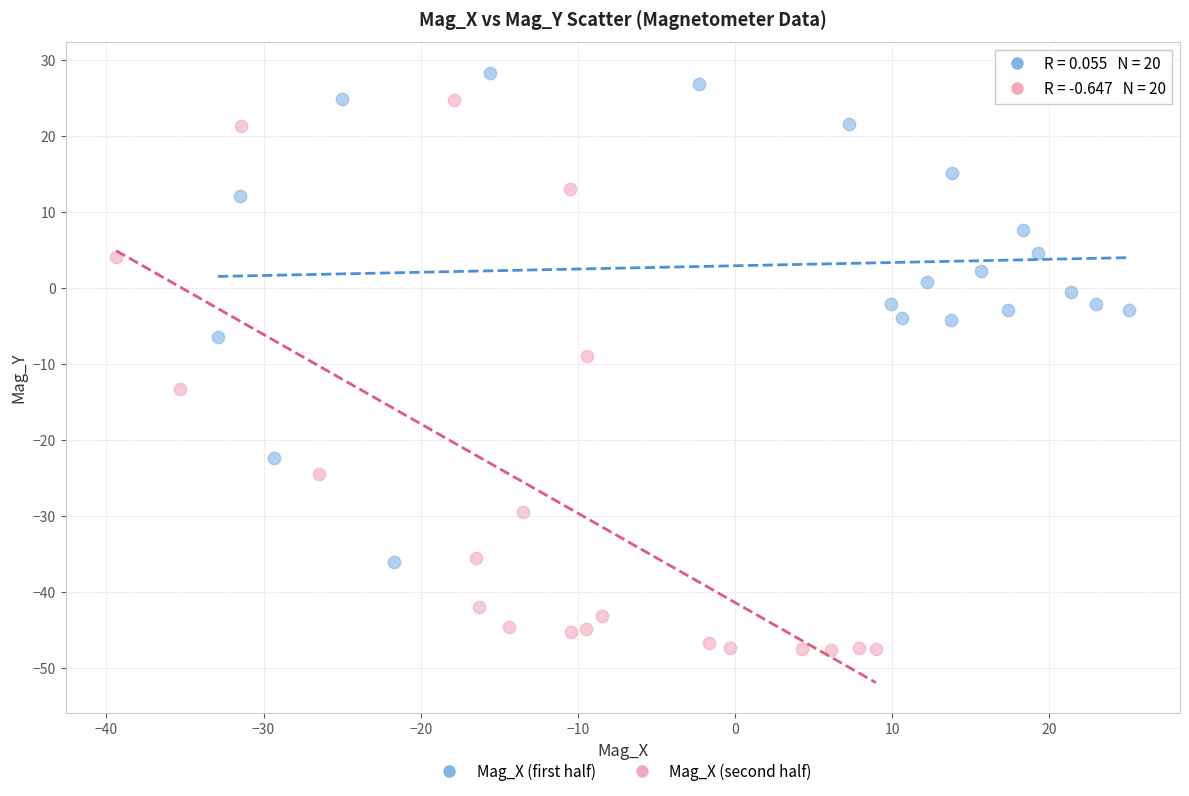

What are all the series names shown in the legend?

Mag_X (first half), Mag_X (second half)